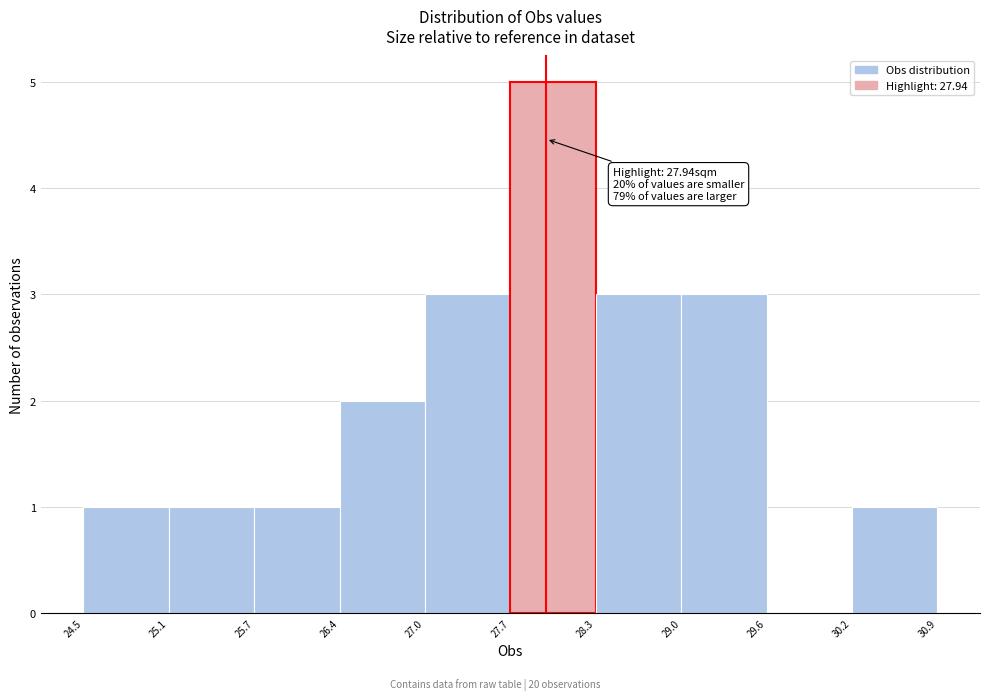

Which range on the x-axis has the tallest bar?

27.7 to 28.3